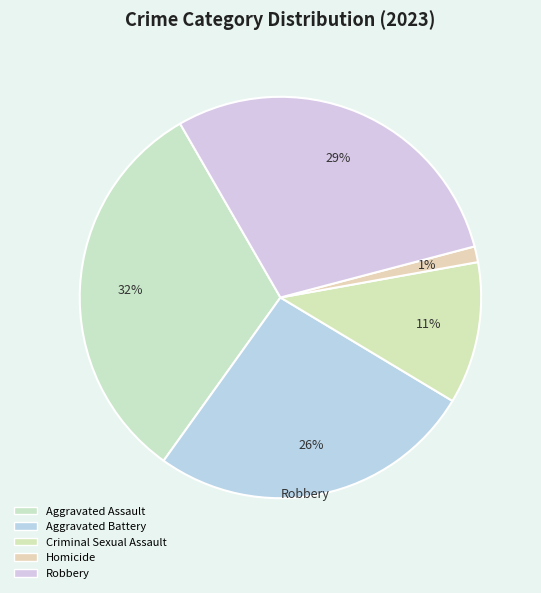

Count the number of slices in the pie.

5